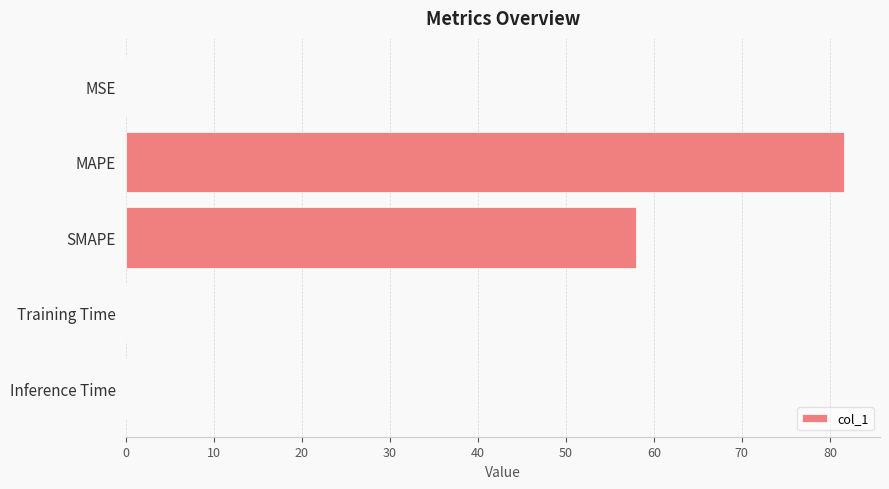

What value does the data have at SMAPE?

58.0